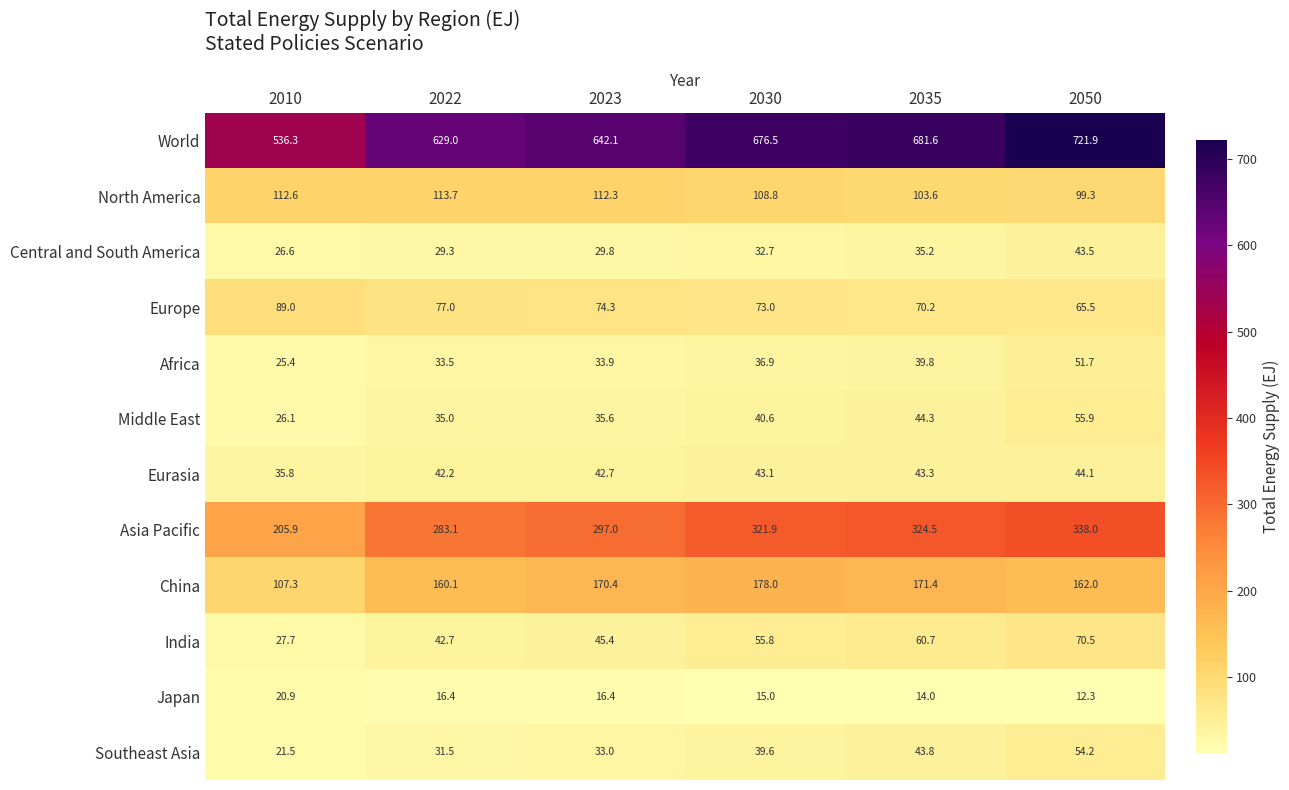

What is the approximate value of Japan at 2035?

14.0